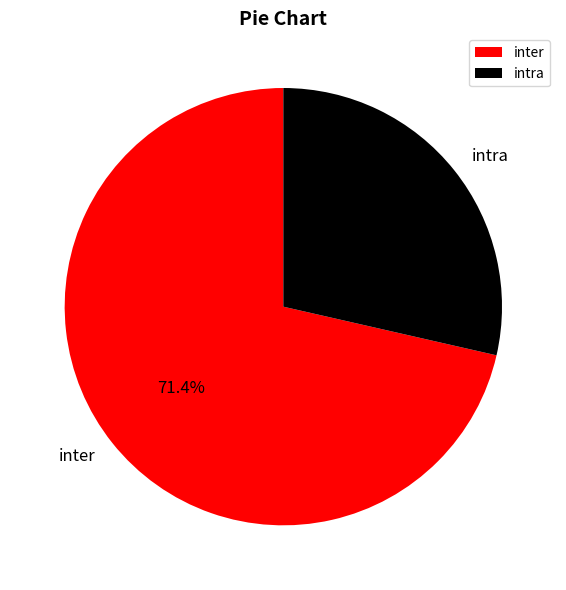

Rank the categories by value from highest to lowest.

inter, intra